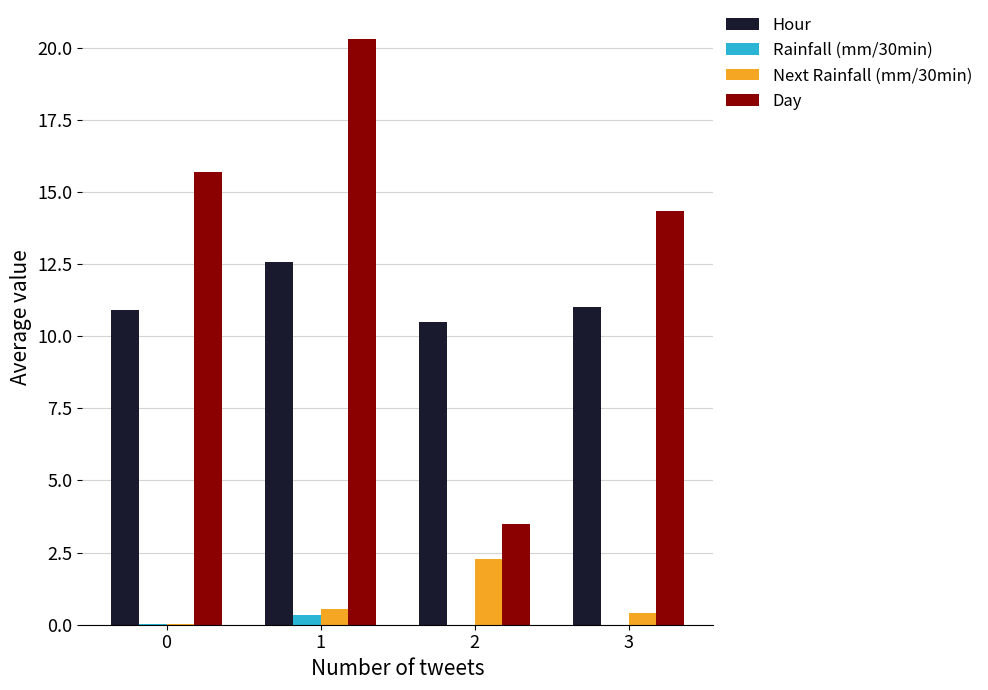

Which series has the largest range (max minus min)?

Day